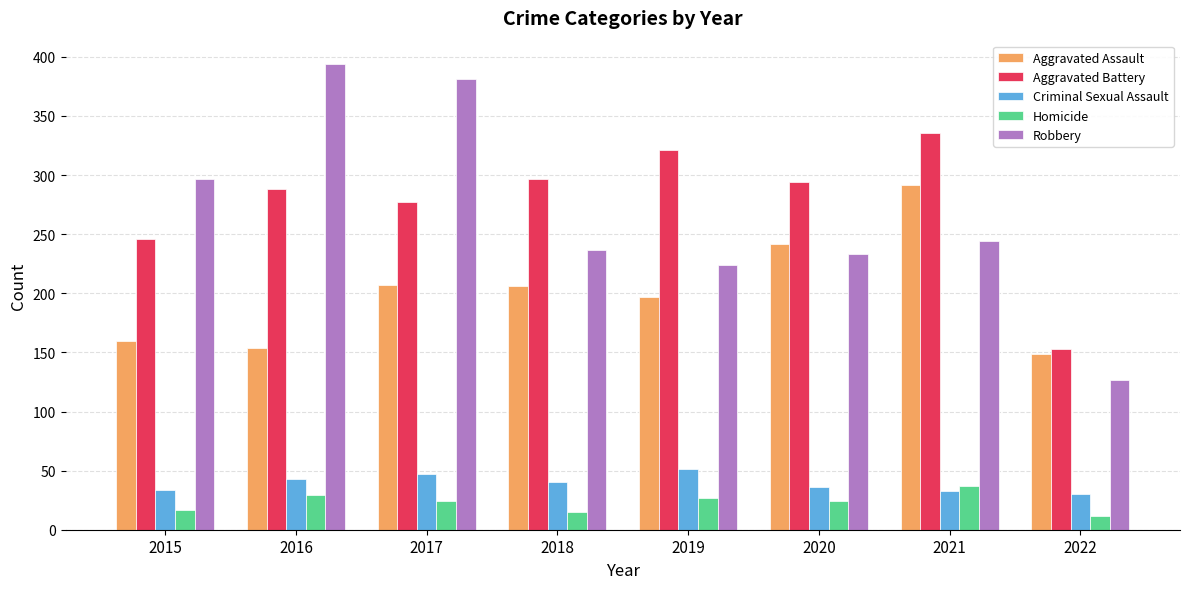

How many bars are there in each group?

5